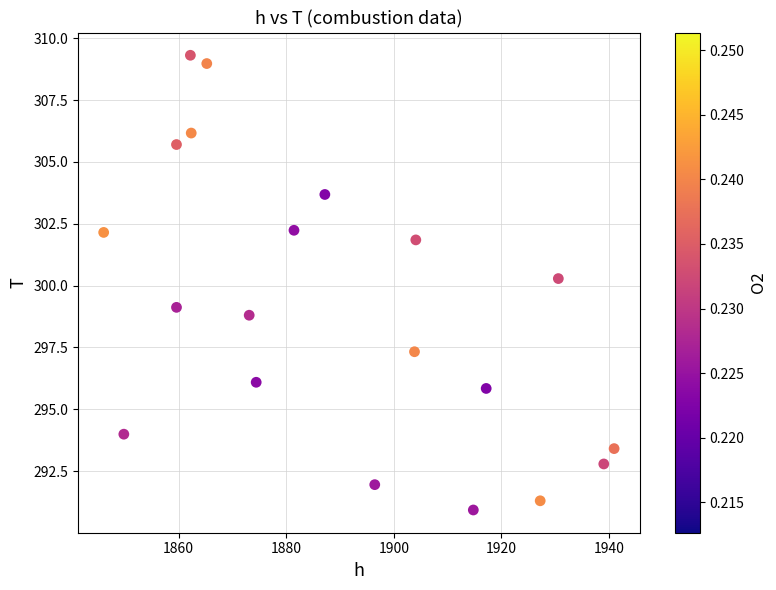

What is the range of Y values (max minus min)?

18.4